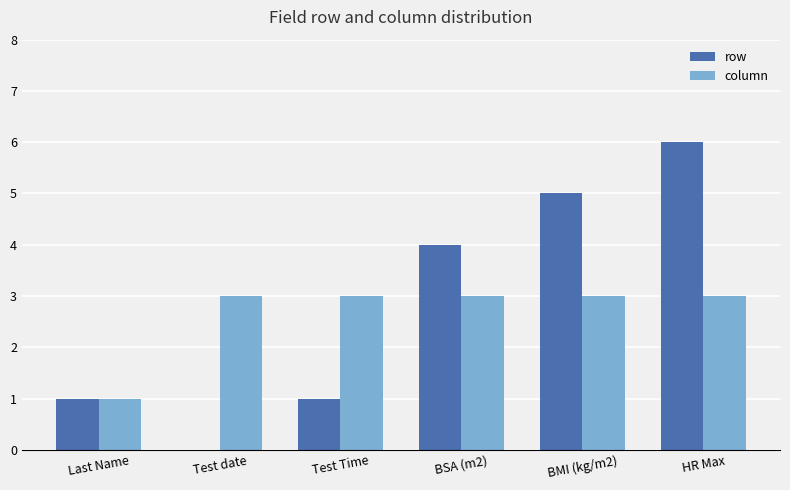

Are the bars grouped side by side (vs. stacked)?

Yes